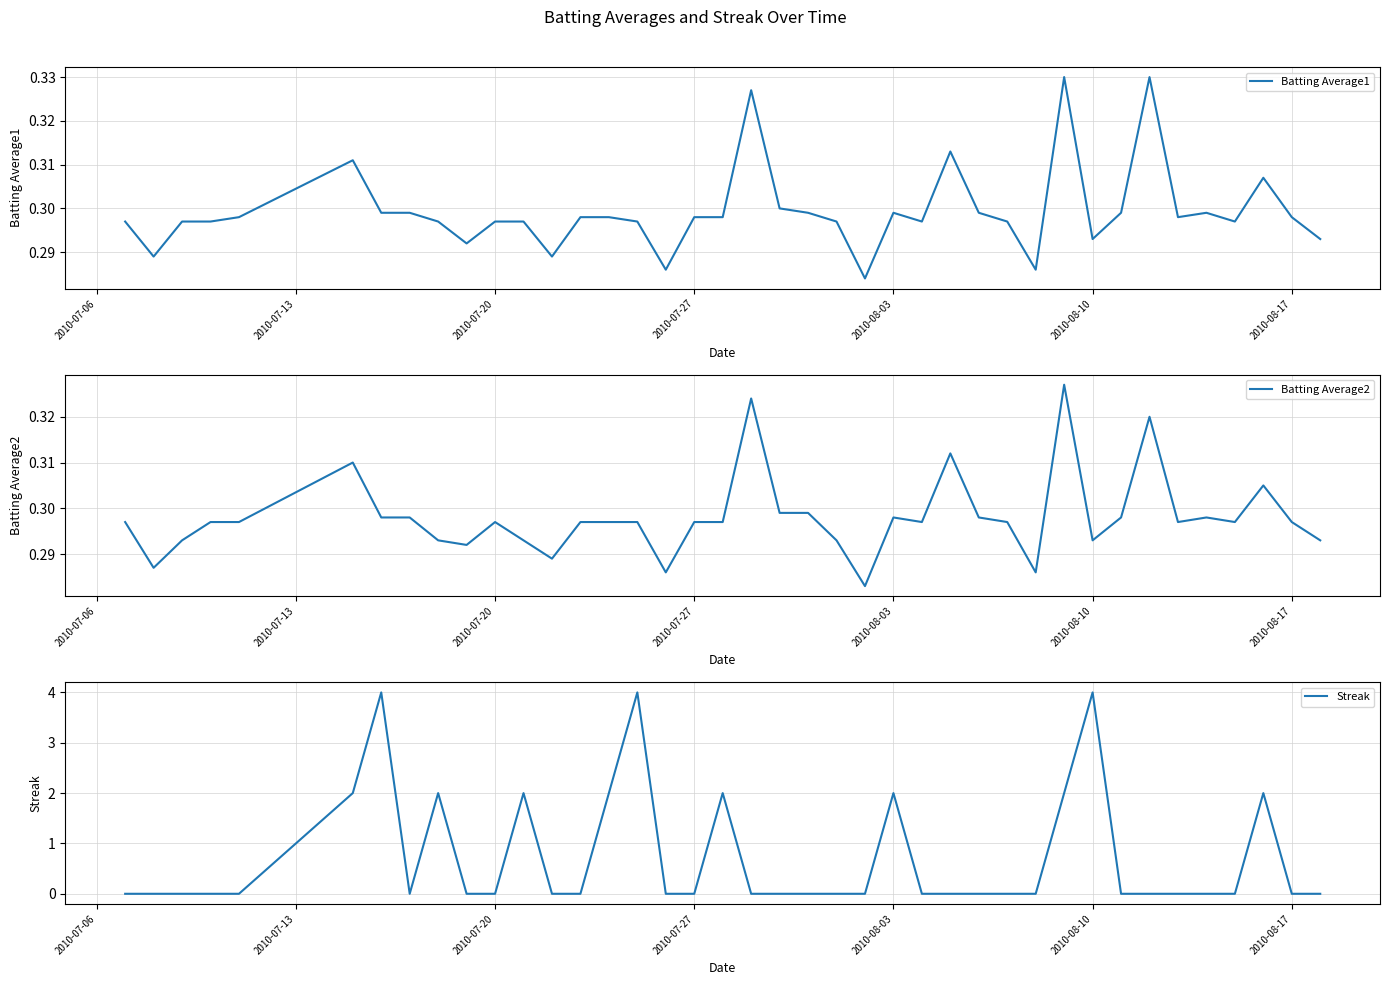

True or false: Batting Average1 and Batting Average2 intersect in this chart.

False